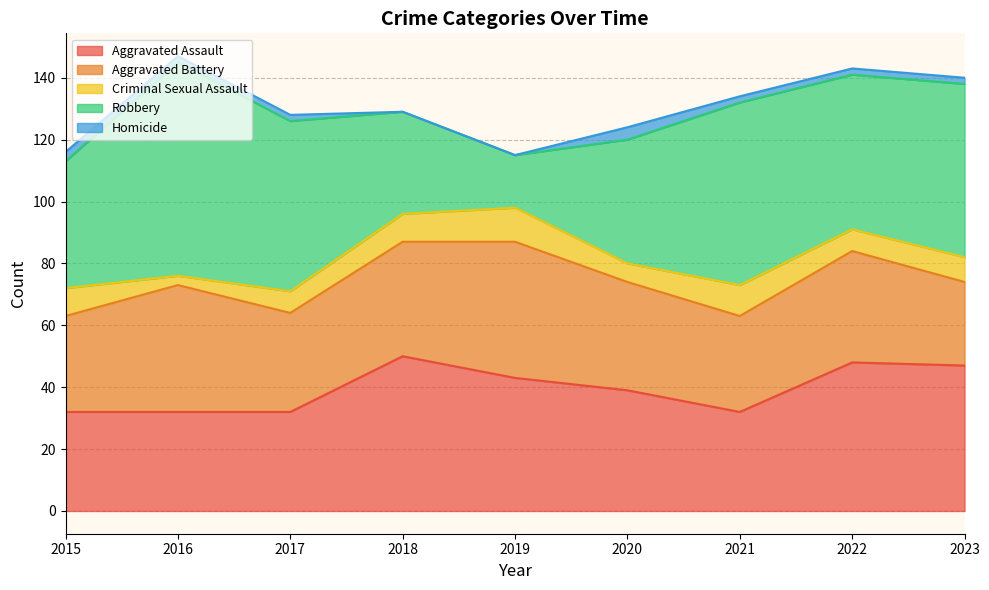

What is the lowest value of the Robbery series?

17